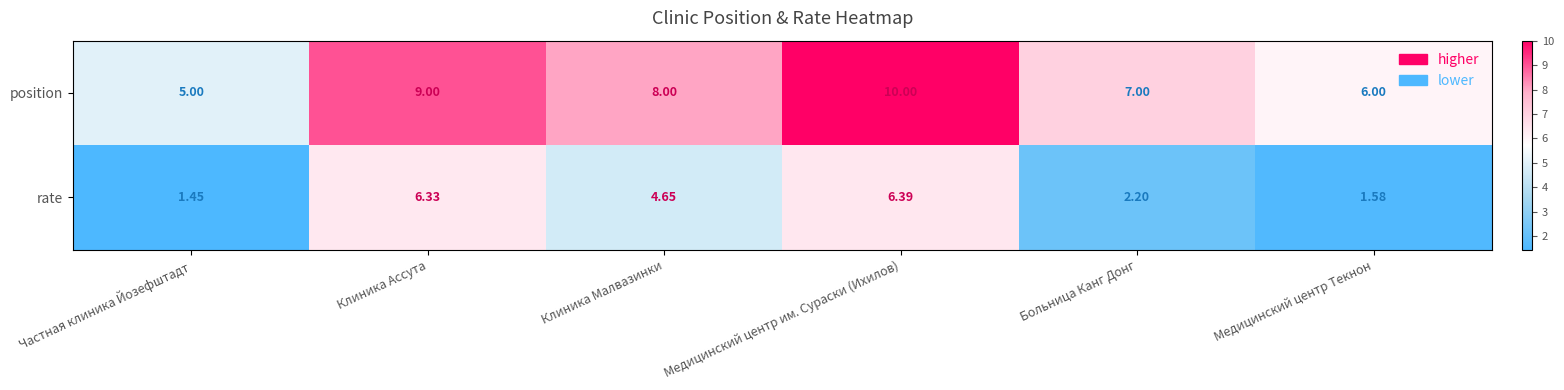

At which label does rate reach its peak?

Медицинский центр им. Сураски (Ихилов)